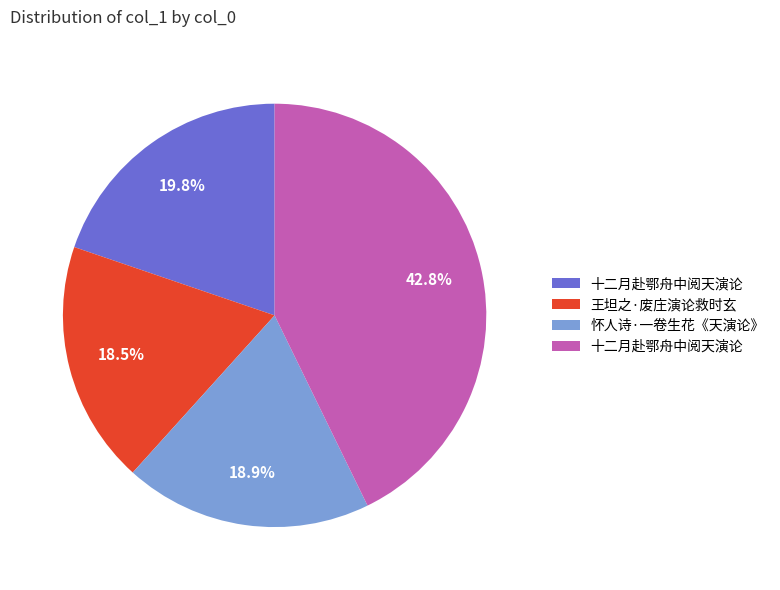

Is there a majority slice in this chart?

No